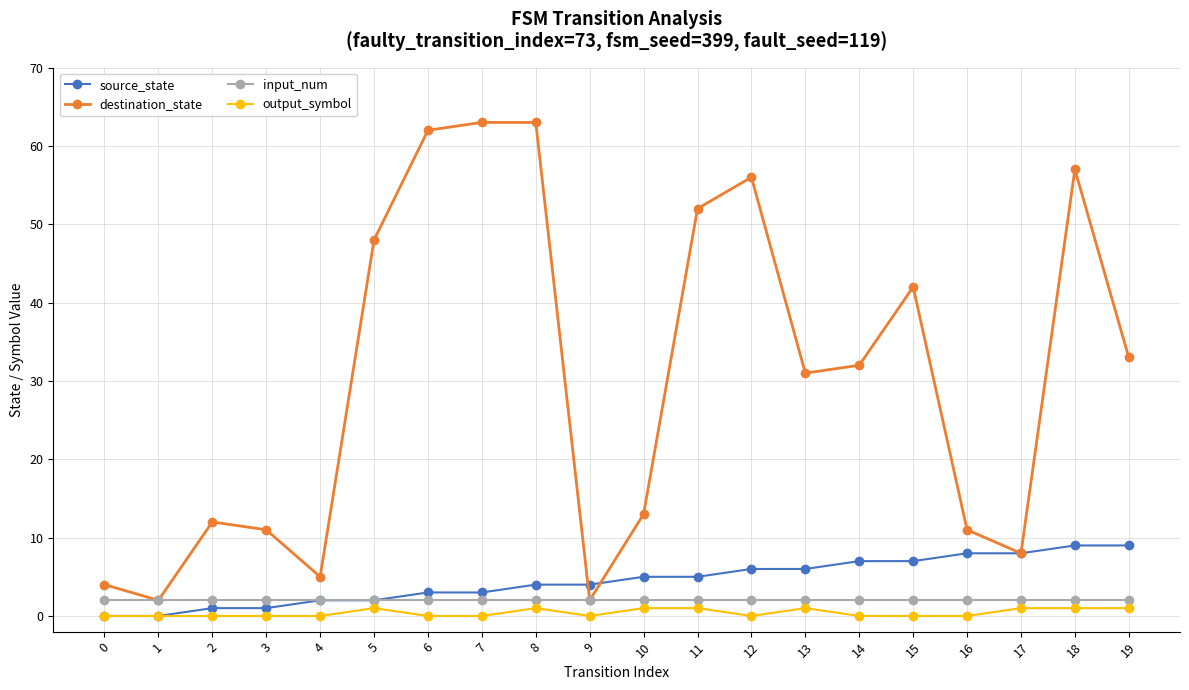

True or false: input_num has a value of 2 at 17.

True